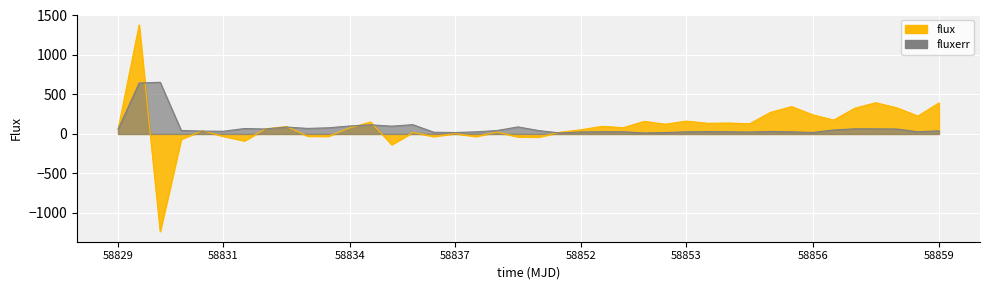

What is the average value of the flux series?

99.7